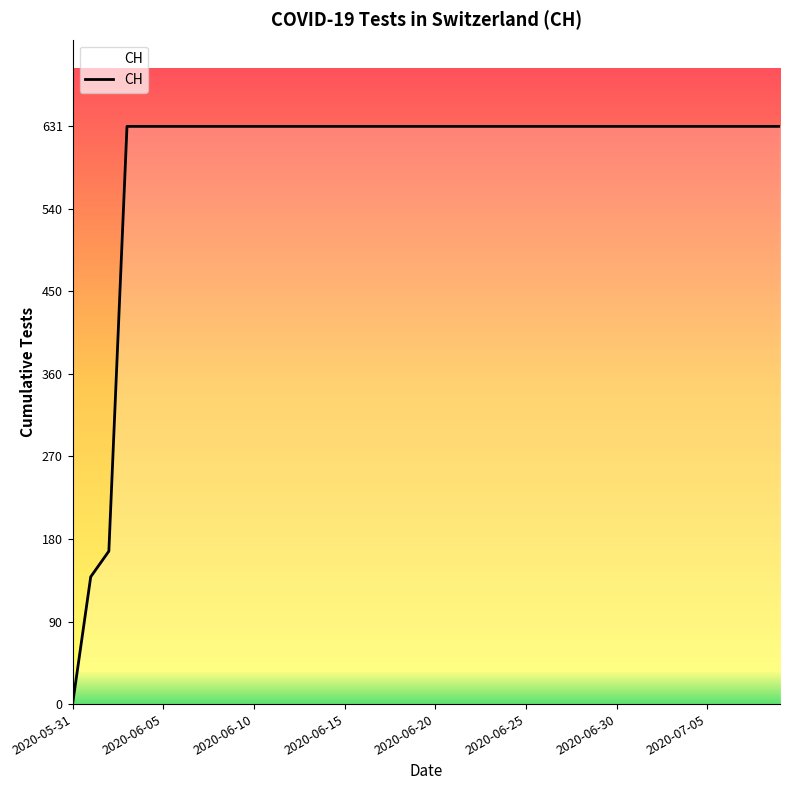

What is the maximum value shown in the chart?

631